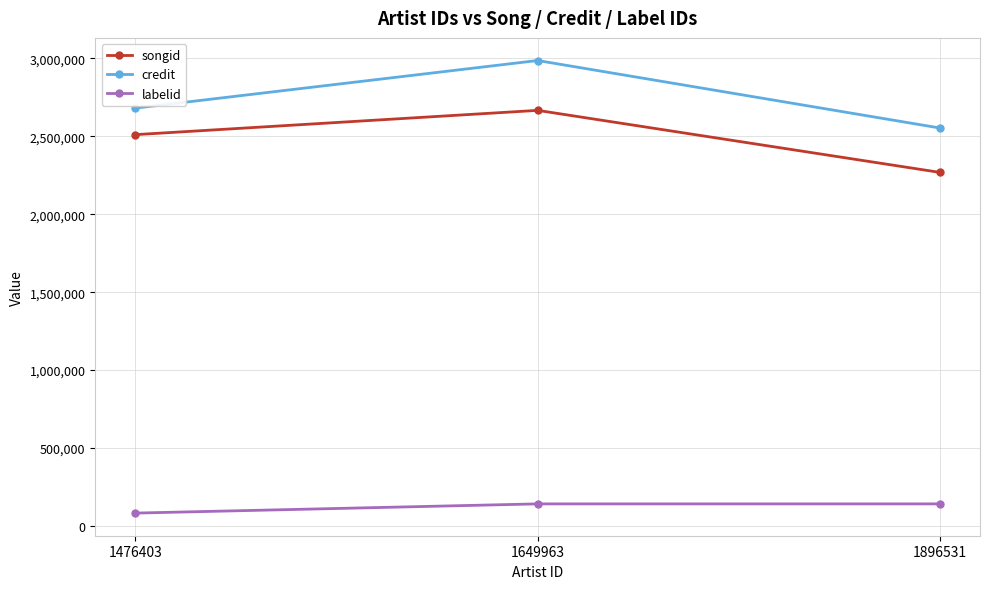

Is it true that songid equals 2511114 at 1476403?

True